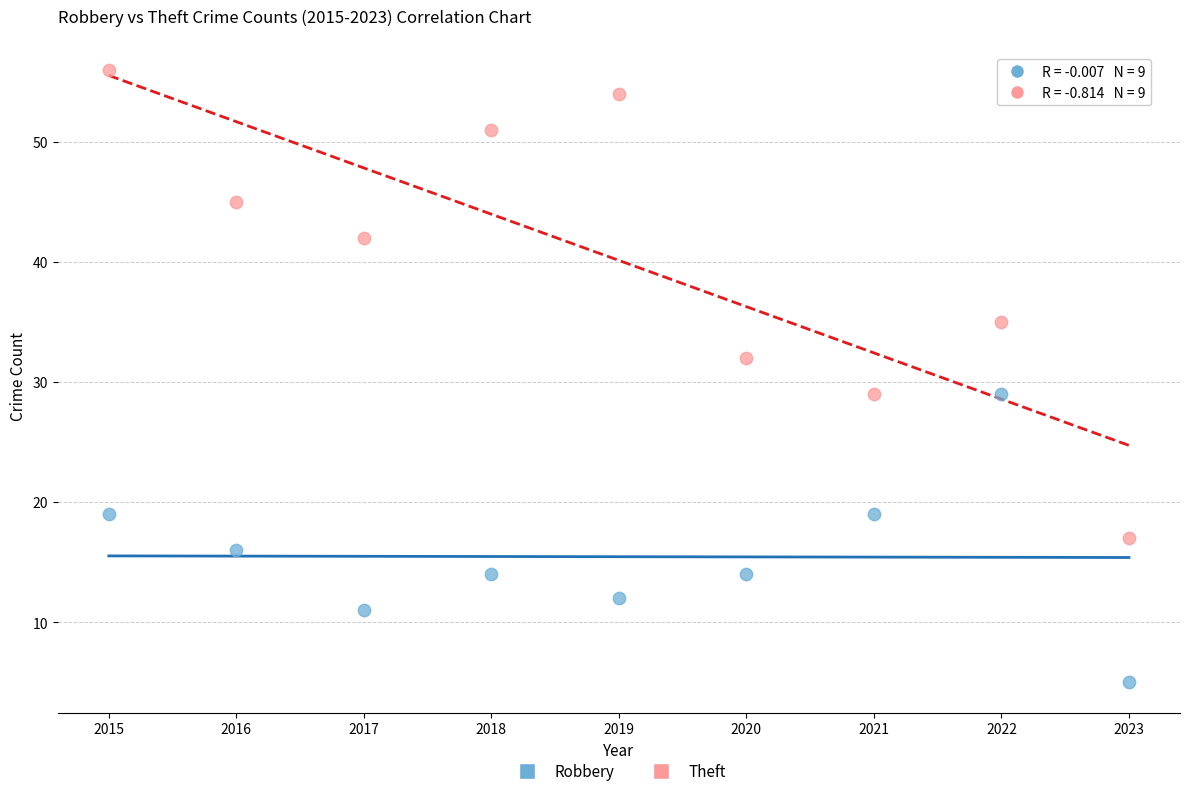

Across all data points, what is the range of Y values (max minus min)?

51